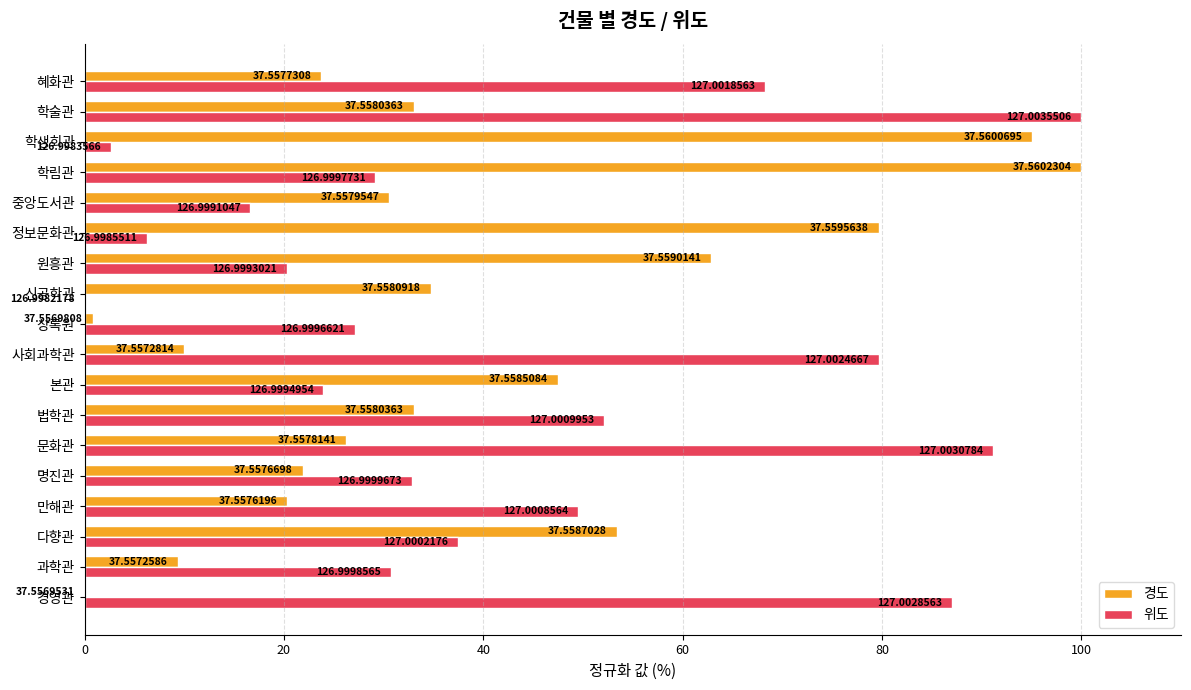

At which label is 위도 closest to 50?

만해관